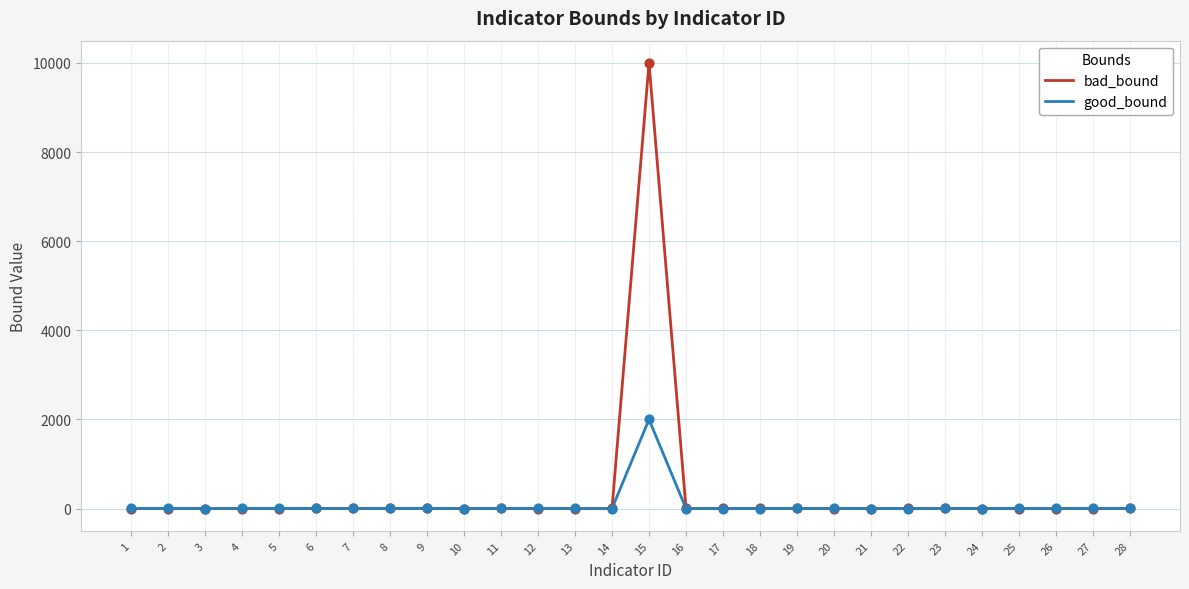

Which series has the widest spread of values?

bad_bound